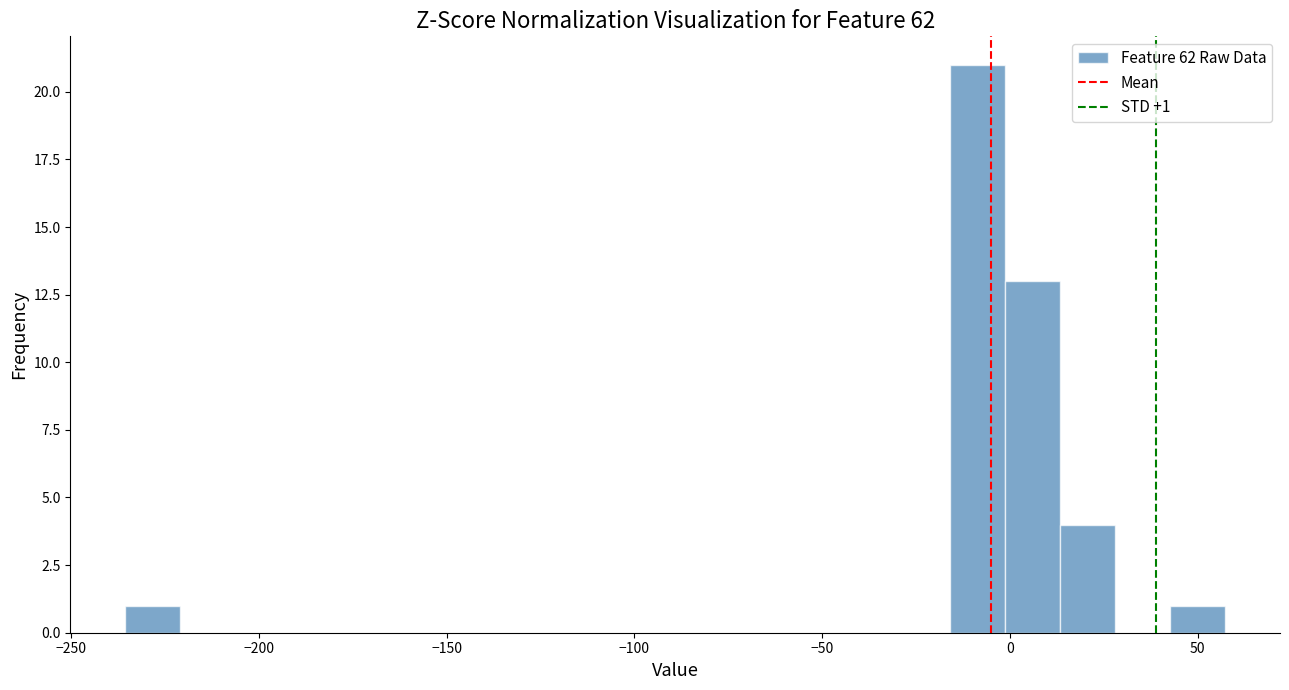

Read against the x-axis, roughly where is the centre of the tallest bar?

-10